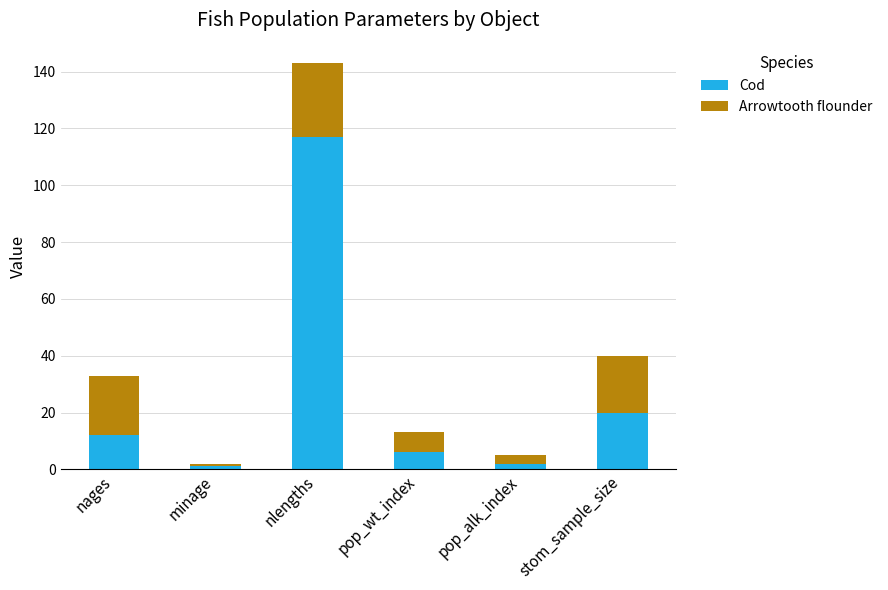

At which category is the sum across all series the highest?

nlengths